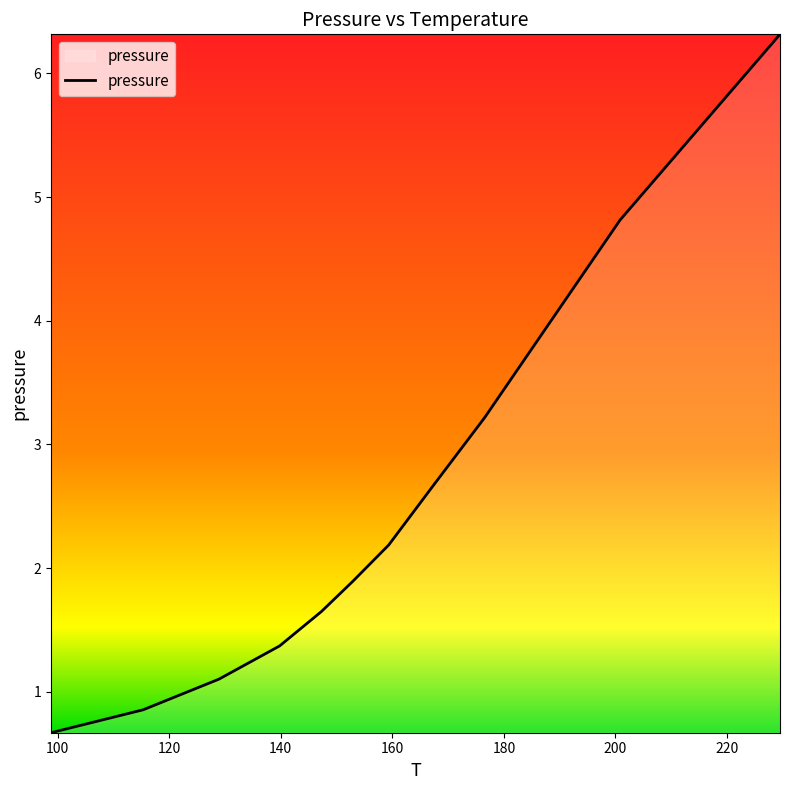

What is the minimum value shown in the chart?

0.7